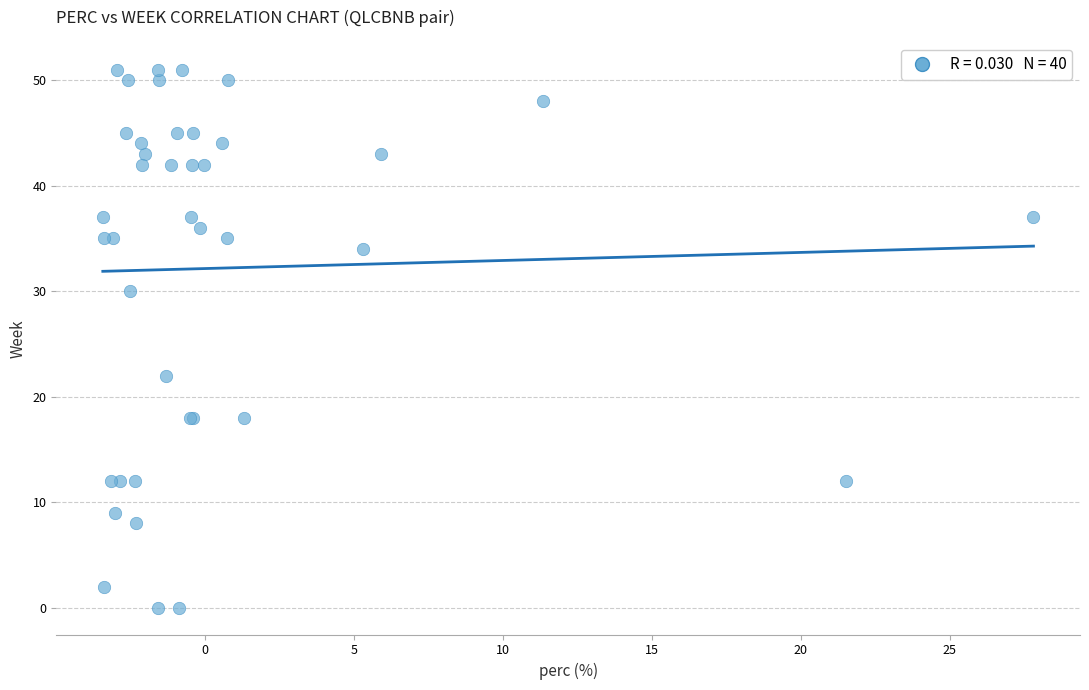

What Y value in the scatter plot is closest to 25?

22